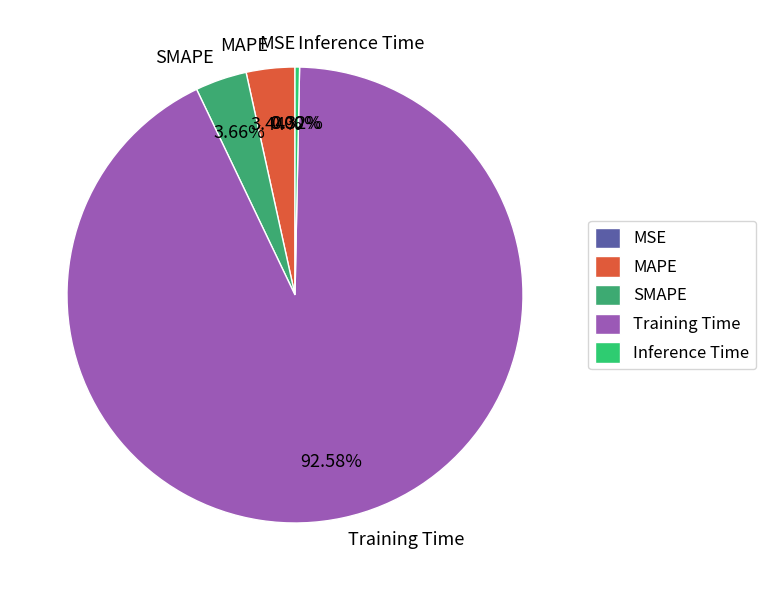

Between Inference Time and SMAPE, which is larger?

SMAPE